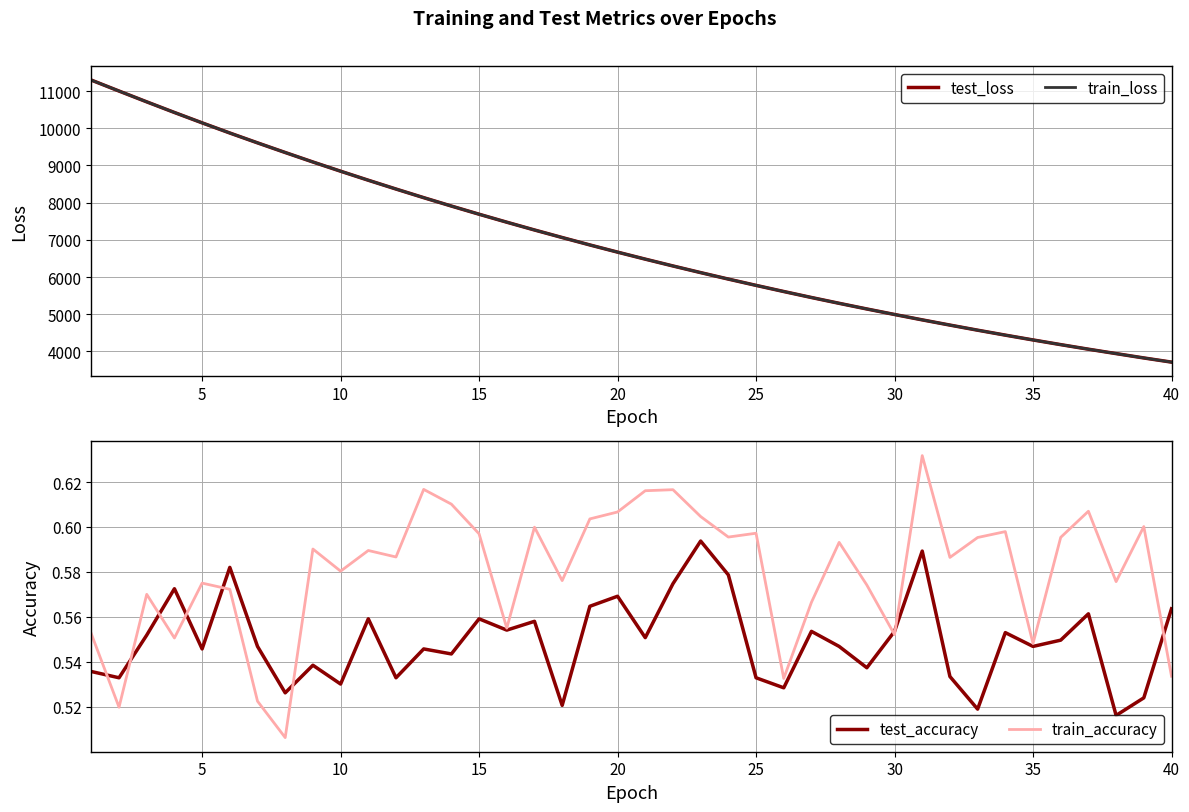

How many train_accuracy values are between 0 and 1?

40